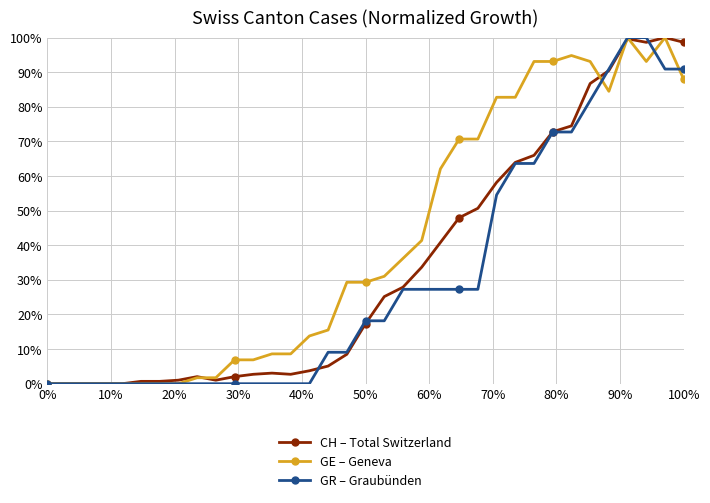

What is the value of the GE – Geneva point at the 11th from the left?

6.9